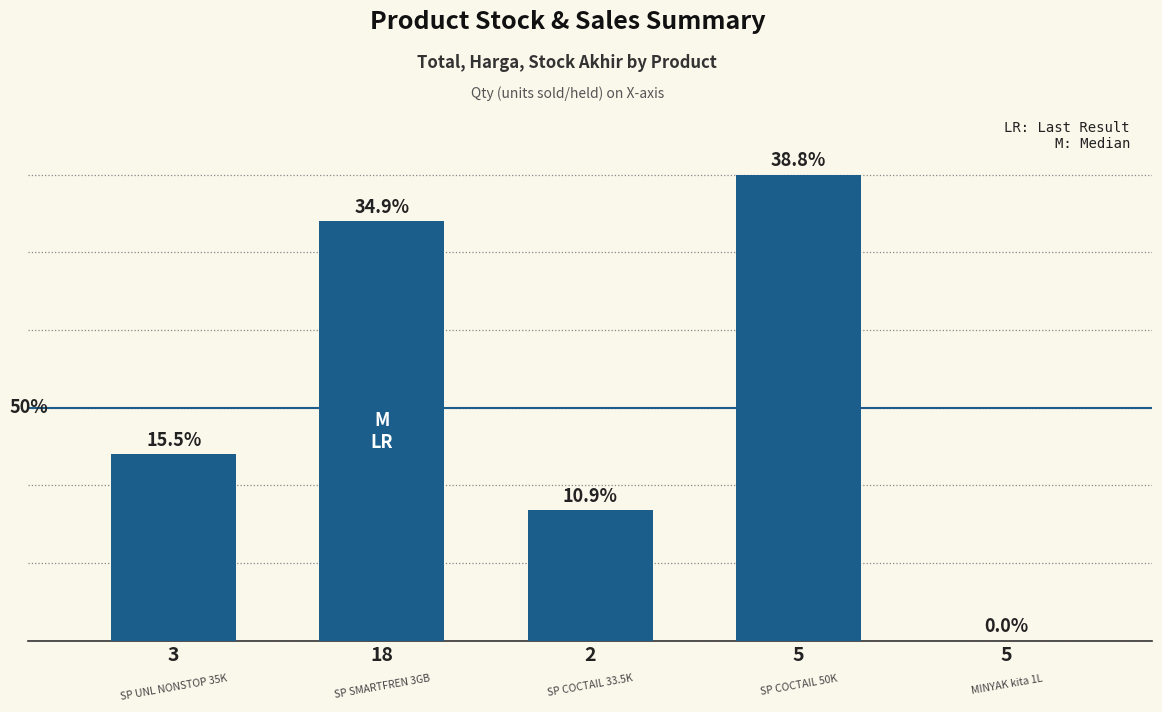

What is the change in value from 18 to 5?

-269965